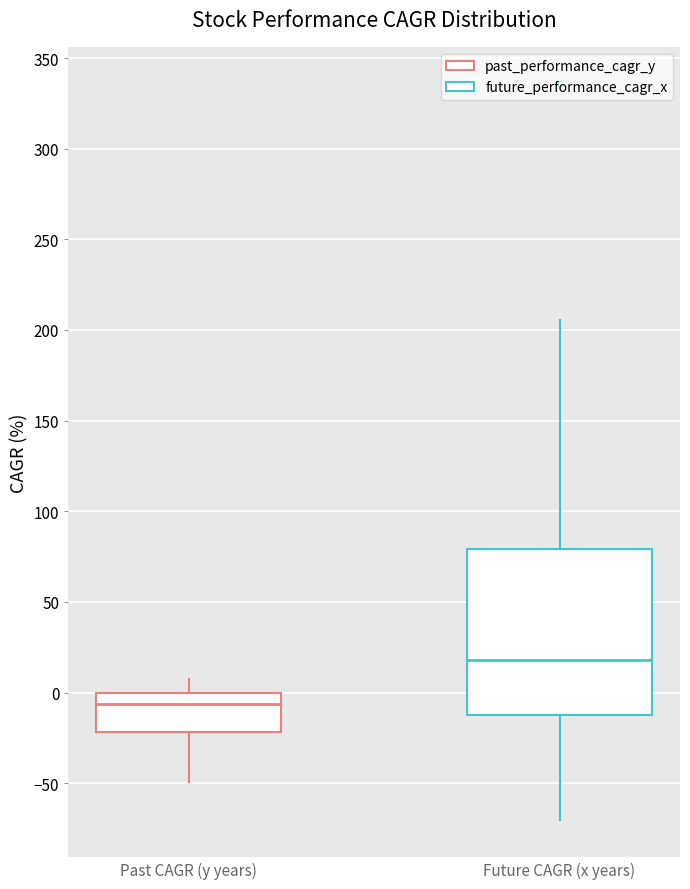

Reading left to right, transcribe this box plot: for each box, give where its median line is, the range the box spans, and where its two whiskers end, as read against the y-axis. The values are not printed on the chart, so give them approximately, as read against the axis.

Past CAGR (y years): median -5, box -20 to 0, whiskers -50 to 10
Future CAGR (x years): median 20, box -10 to 80, whiskers -70 to 205